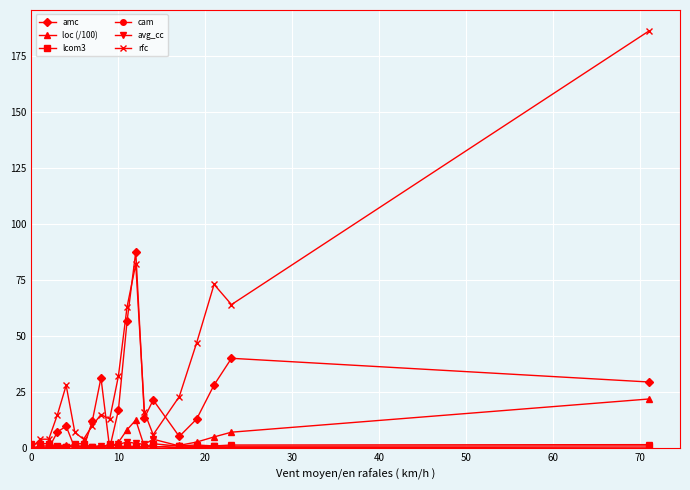

Which series has the largest range (max minus min)?

rfc